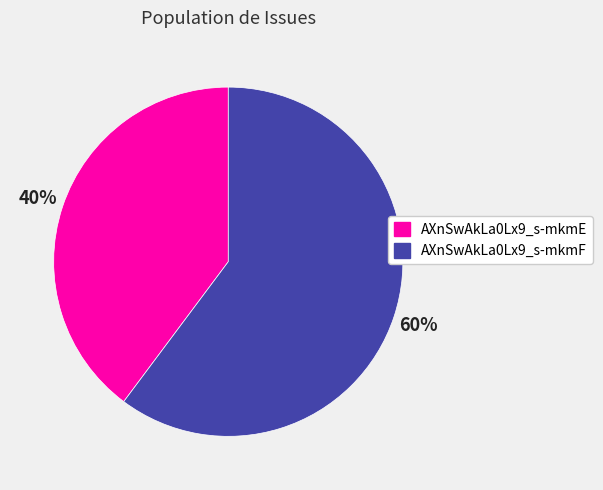

What percentage is the AXnSwAkLa0Lx9_s-mkmF slice, to the nearest percent?

60%